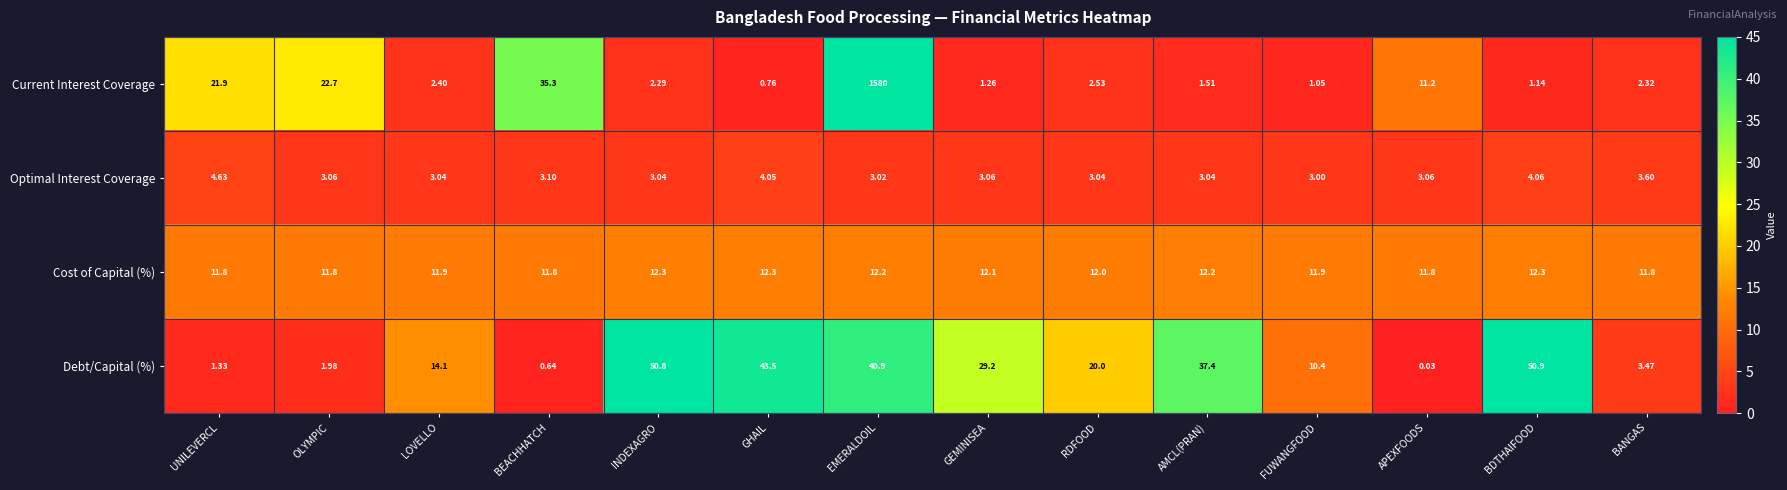

Which label corresponds to the largest value in the chart?

EMERALDOIL